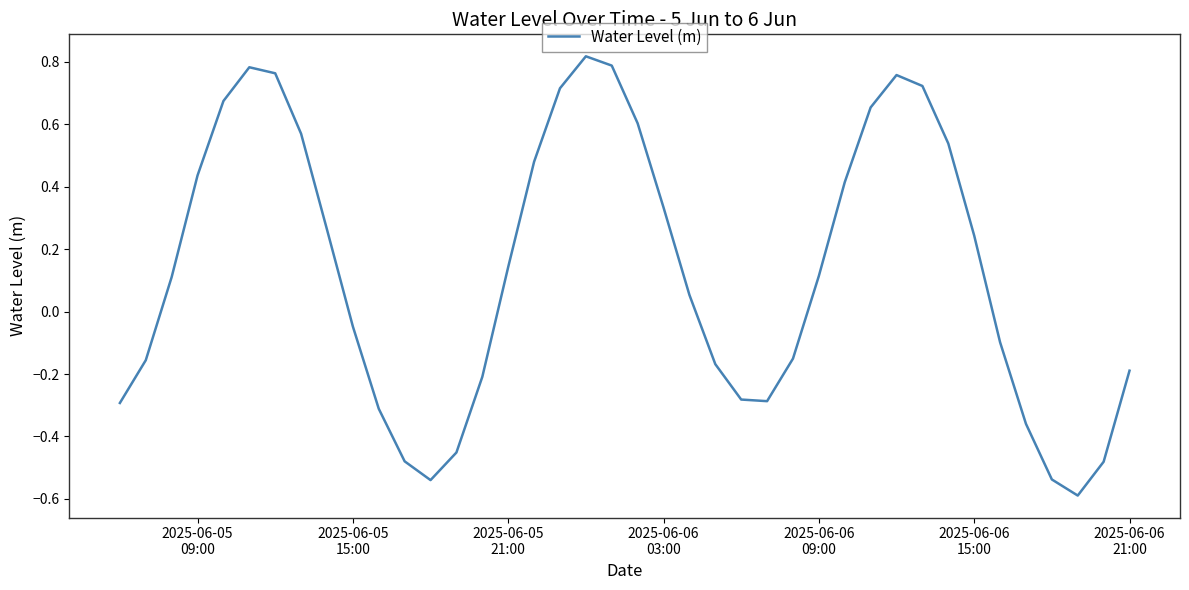

Does the chart display data point markers on the line(s)?

No